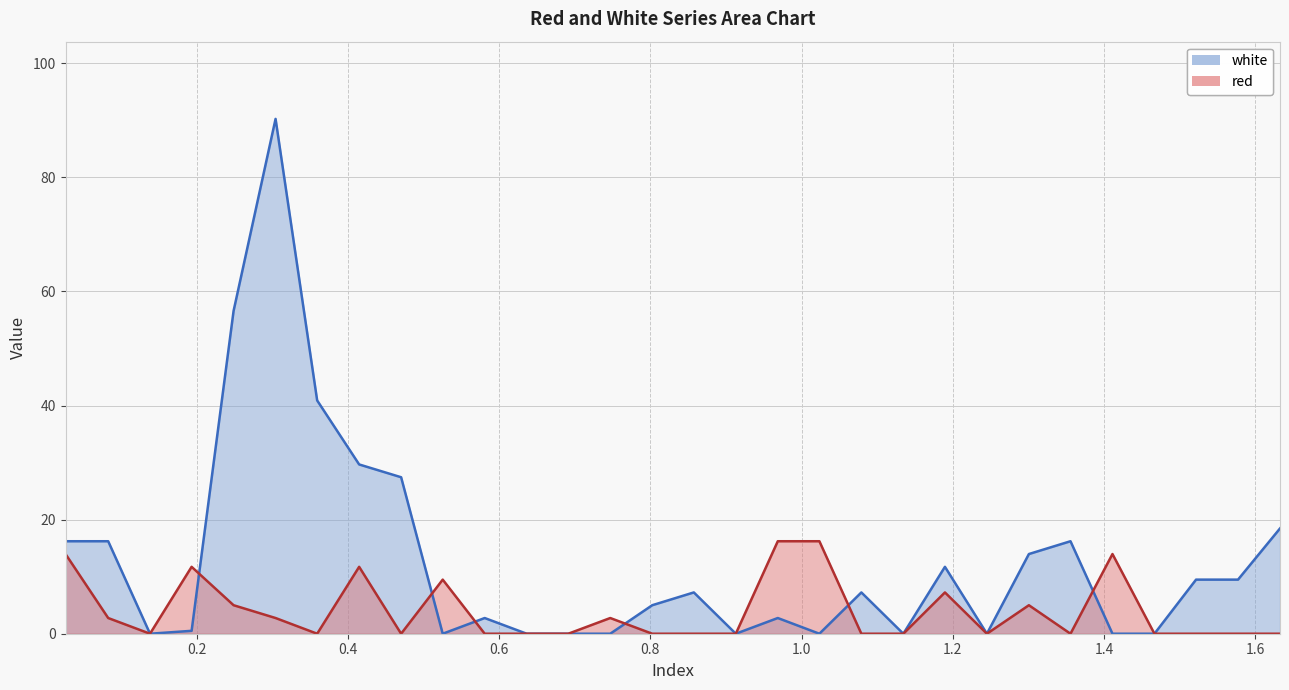

What is the sum of the red values at 0.3045 and 1.577?

2.8